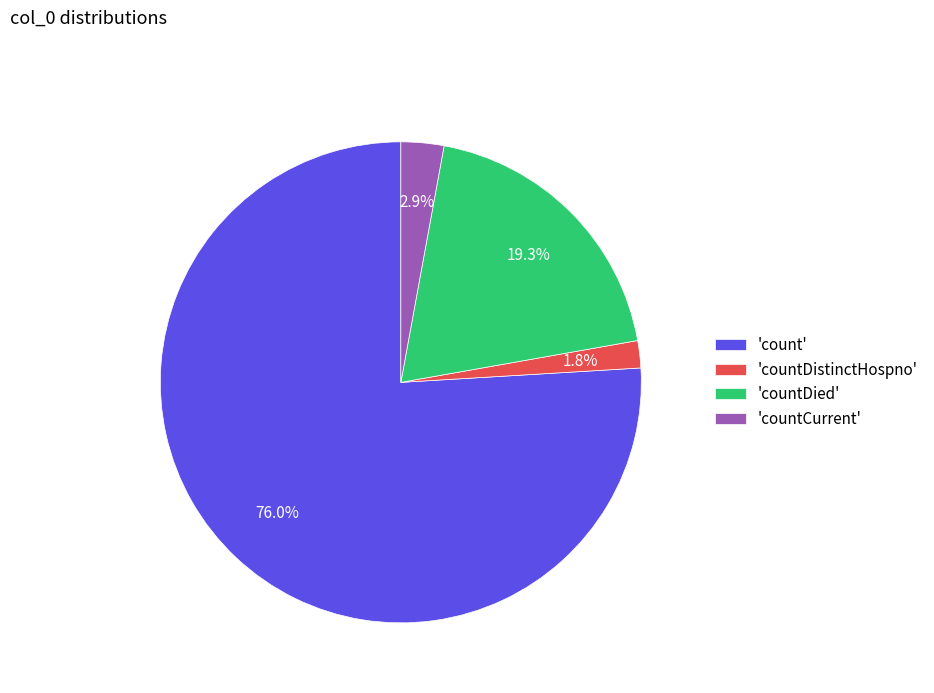

What is the majority slice?

'count'